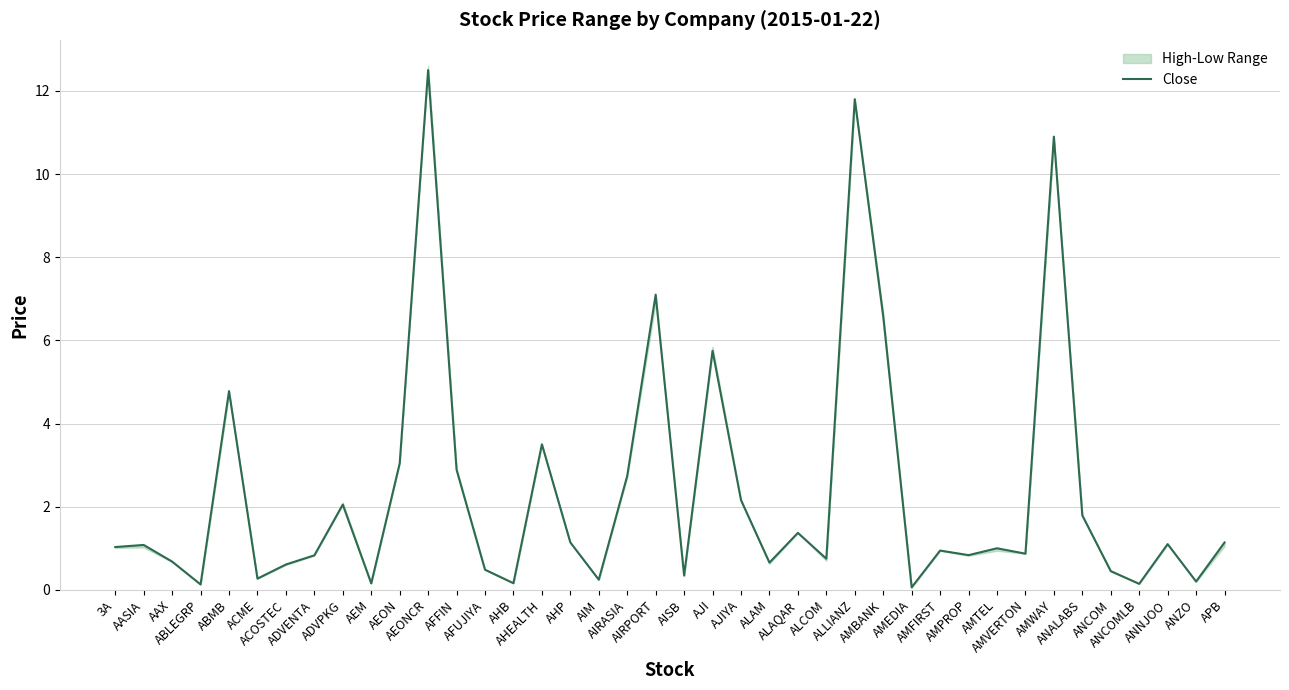

What is the approximate value at 3A?

1.0